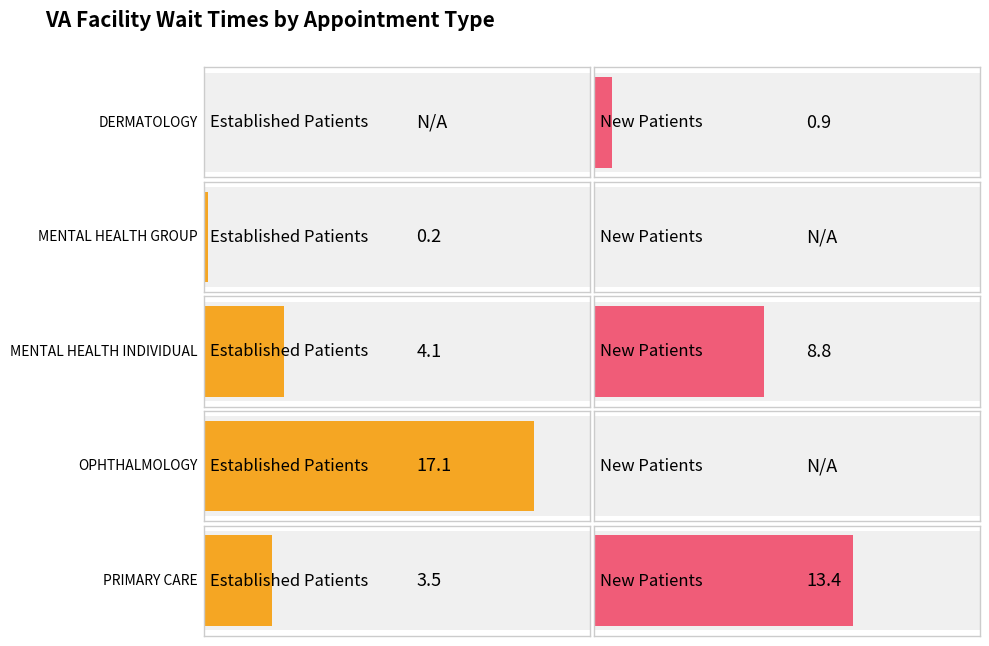

Reading right to left, transcribe all the data shown in this chart.

EstablishedPatients: 3.5	17.1	4.1	0.2	0.0
NewPatients: 13.4	0.0	8.8	0.0	0.9